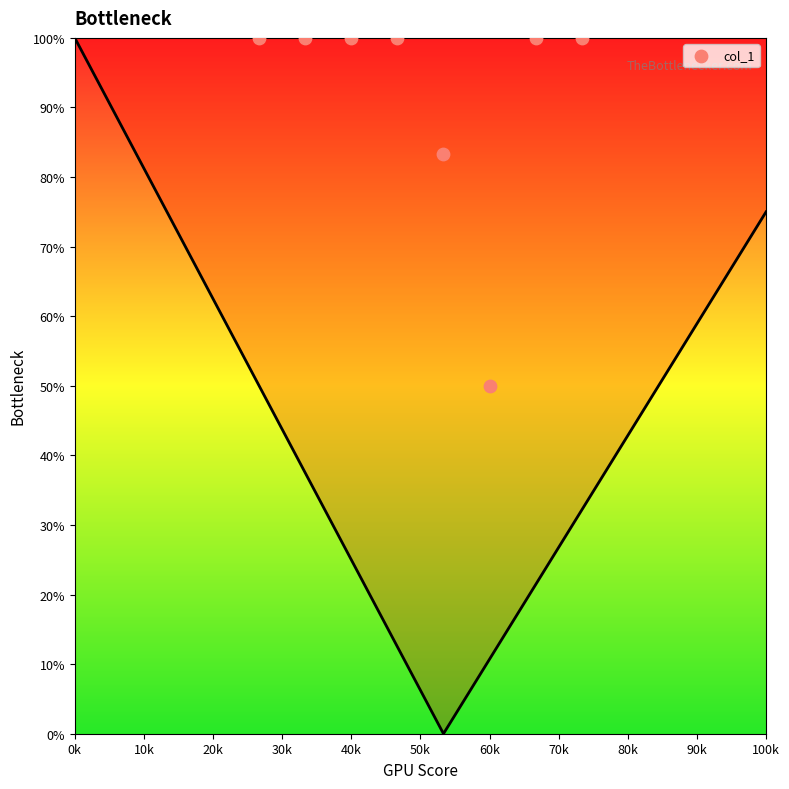

What Y value in the scatter plot is closest to 75?

83.3